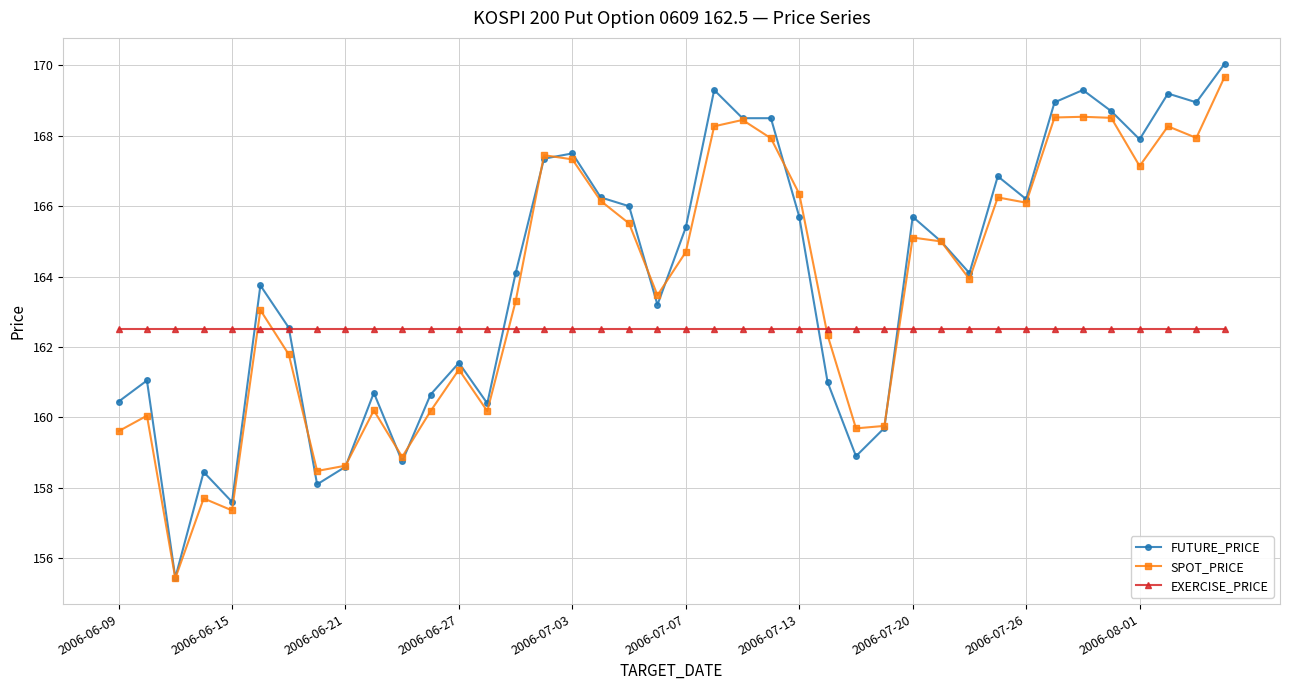

What is the highest value of the SPOT_PRICE series?

169.7